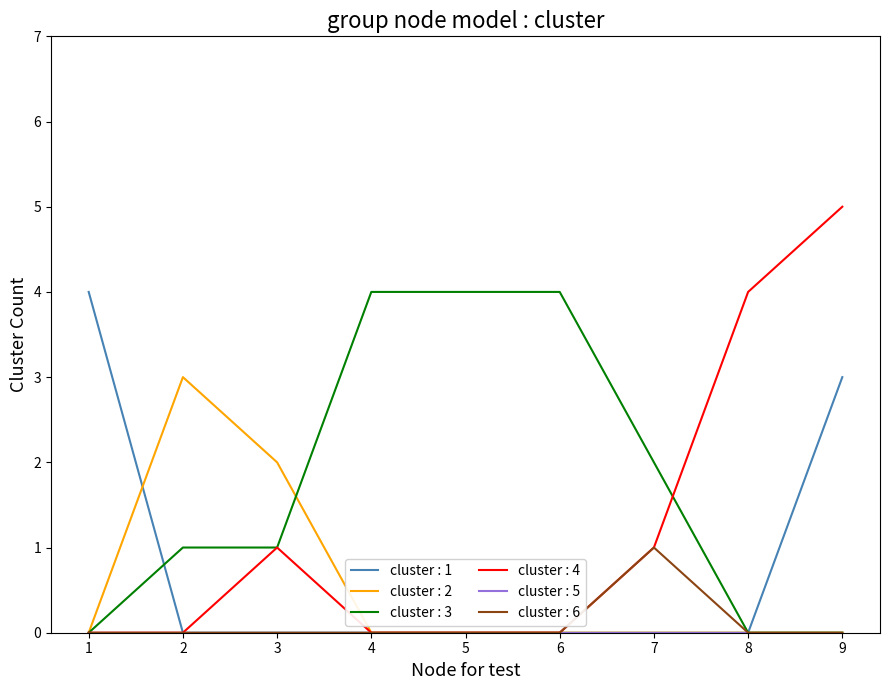

Which series has the largest range (max minus min)?

cluster : 4